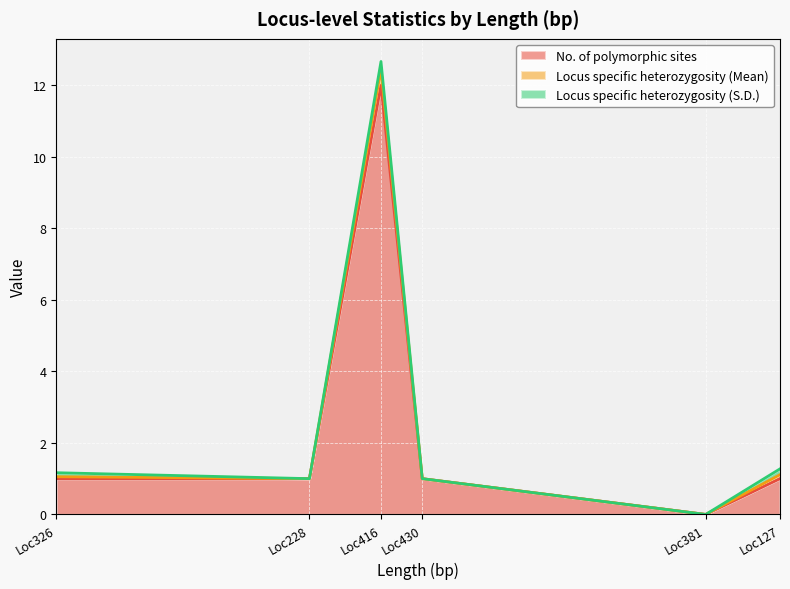

At which category is the sum across all series the highest?

Loc416